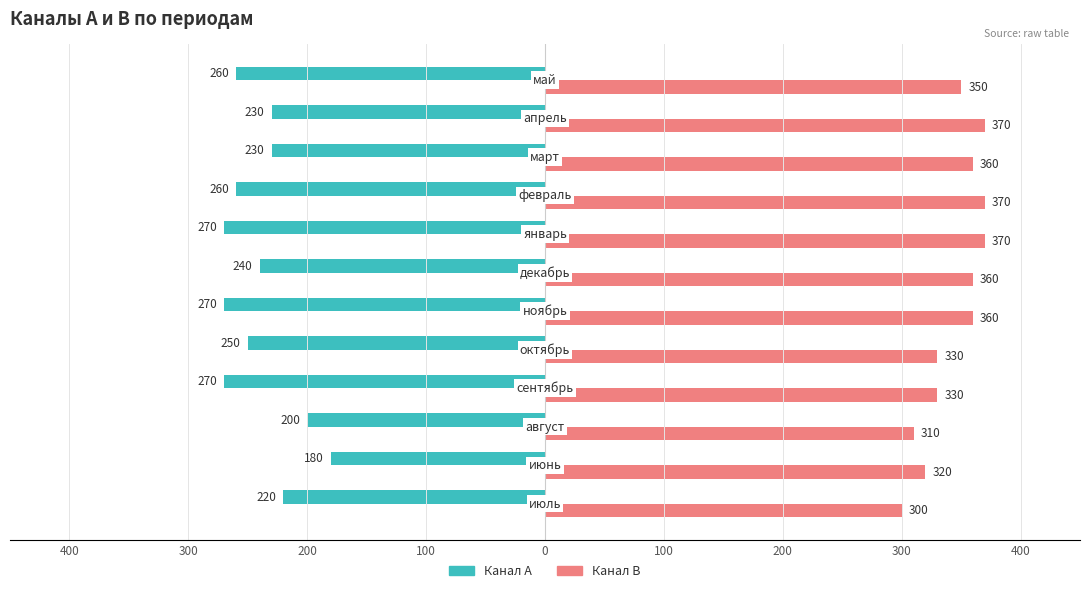

What is the minimum value for Канал A?

-270